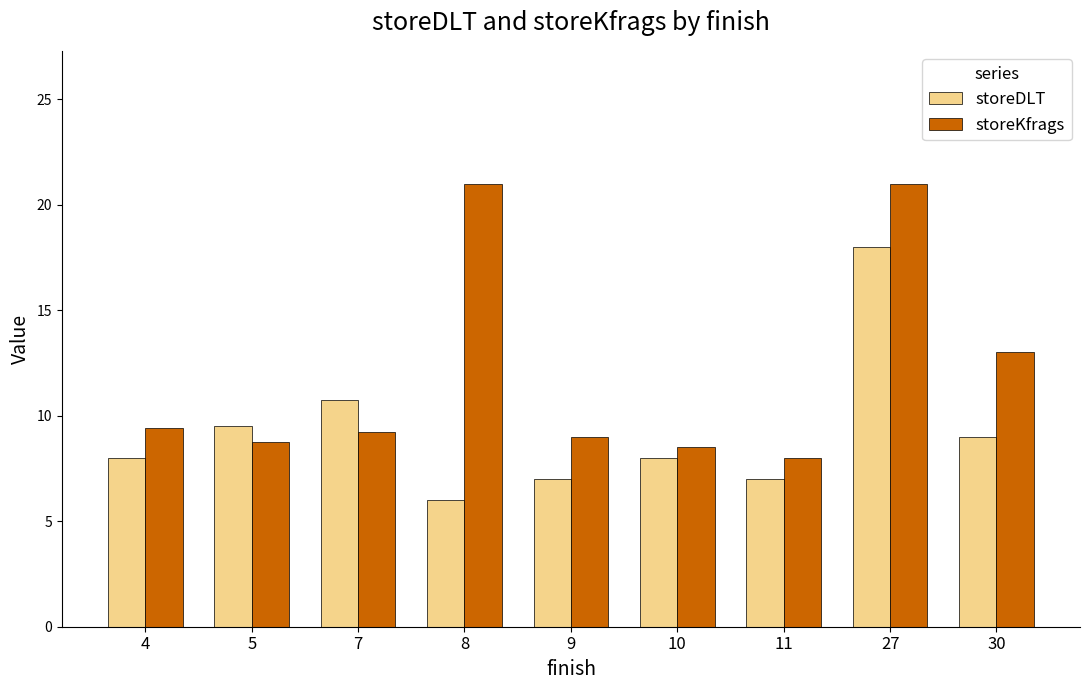

What is the difference between the maximum and minimum values in the storeKfrags series?

13.0